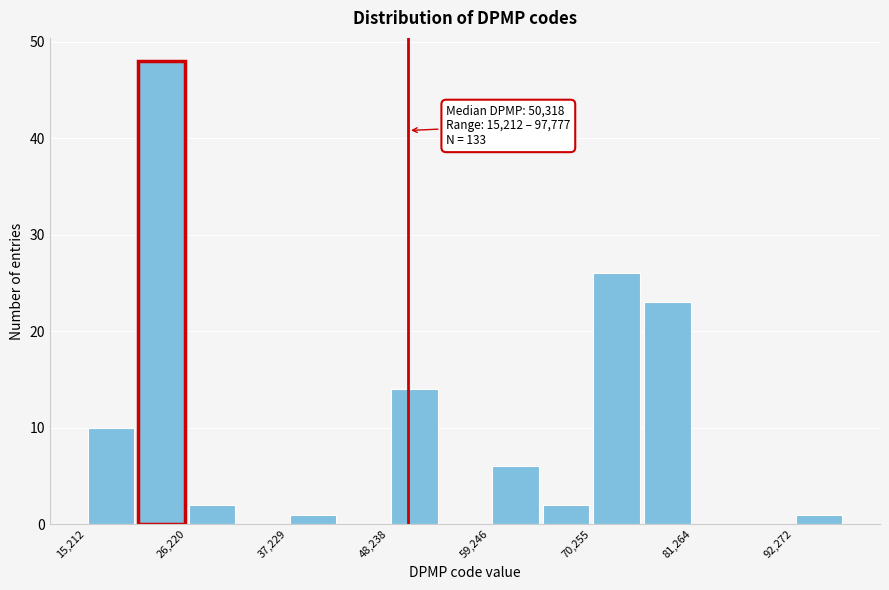

Around what value on the x-axis is the tallest bar? Give the approximate position of its centre, as read against the axis.

24000